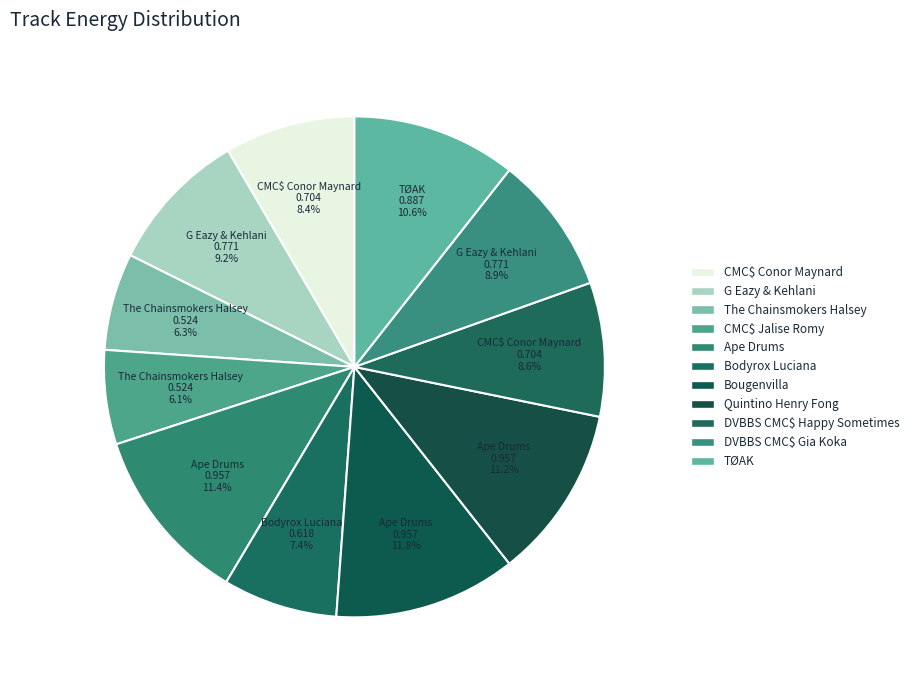

How many slices are in this pie chart?

11